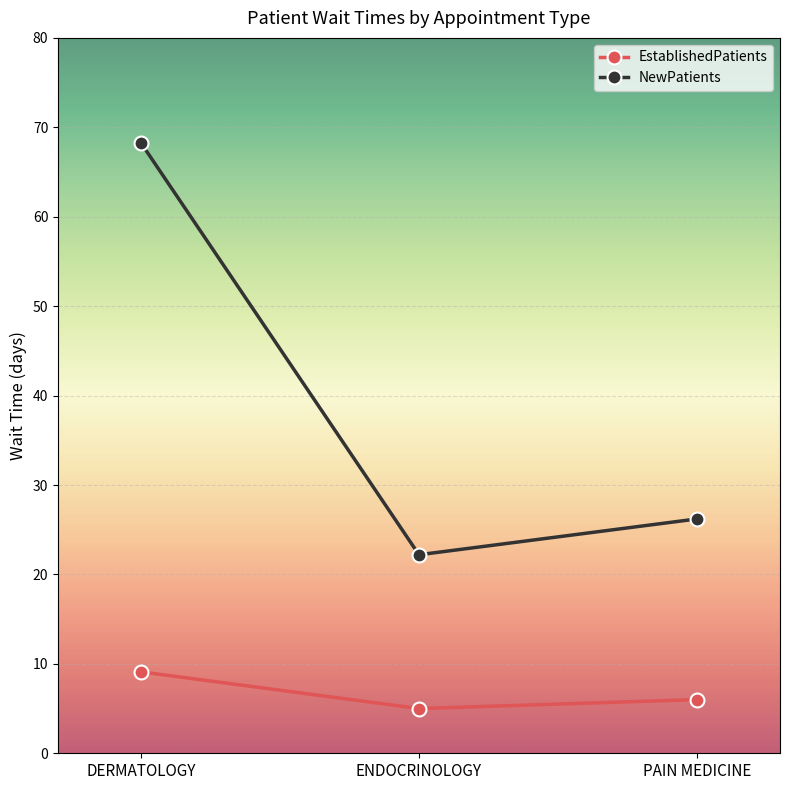

At which label is EstablishedPatients closest to 7?

PAIN MEDICINE